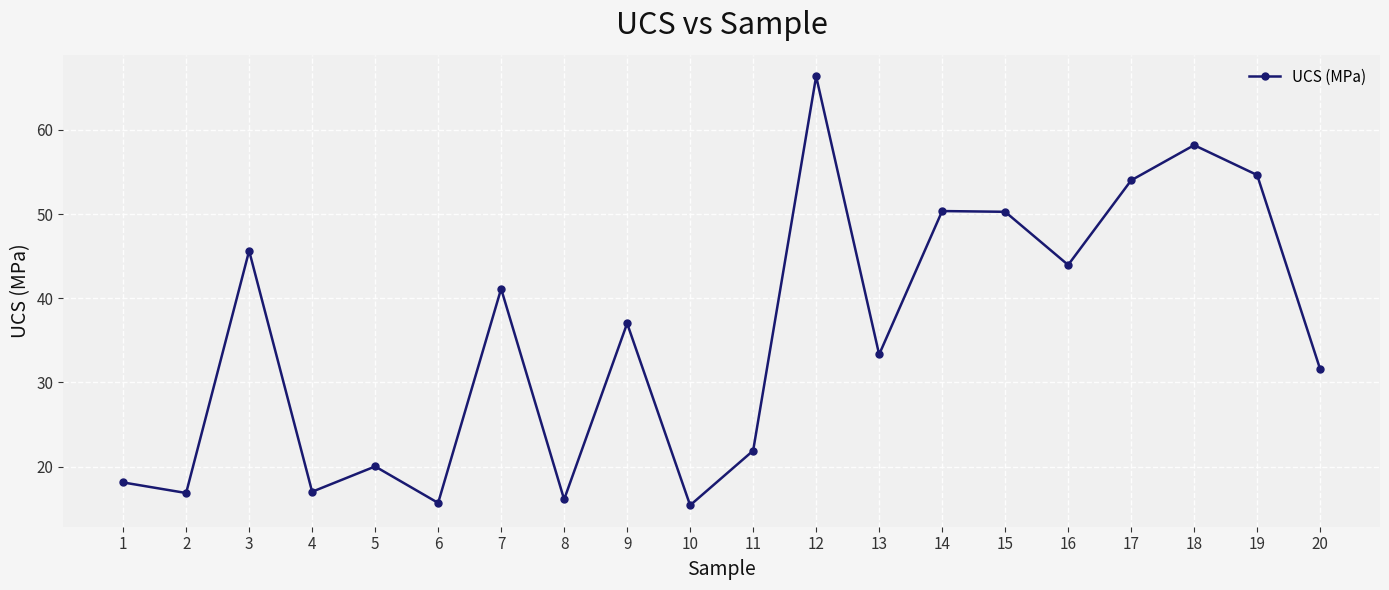

How many points are lower than both their immediate neighbors (excluding endpoints)?

7